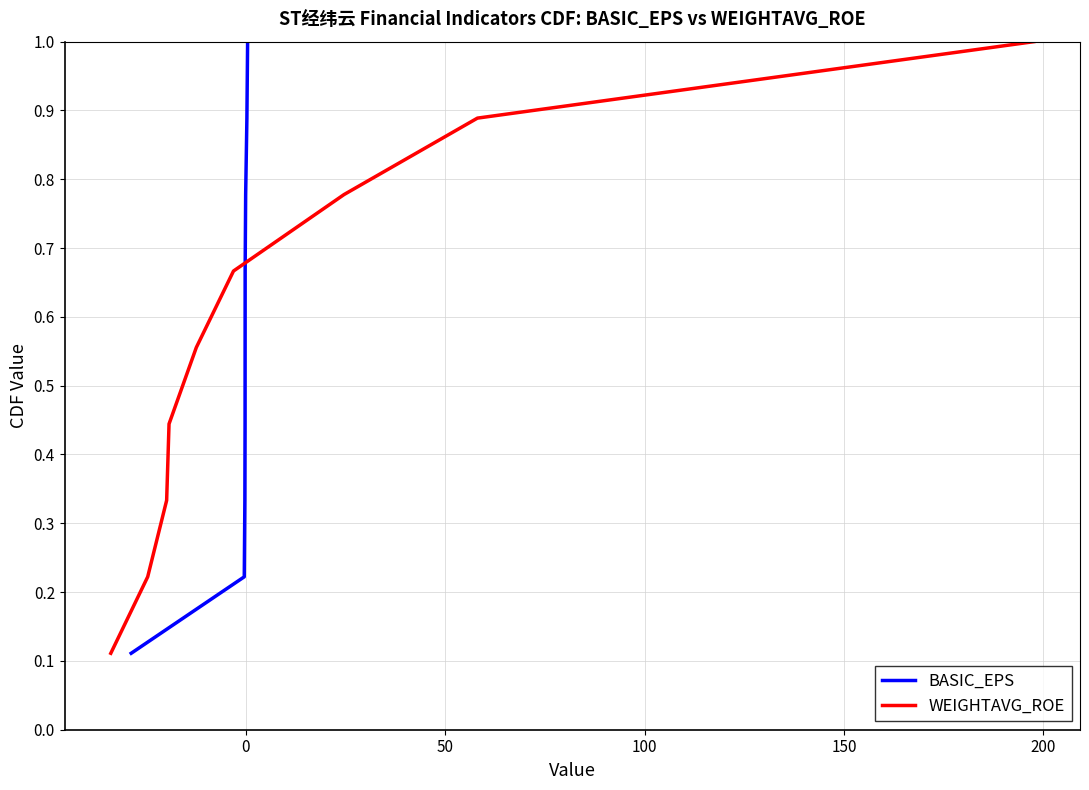

List the series in order of their peak value, highest first.

BASIC_EPS, WEIGHTAVG_ROE